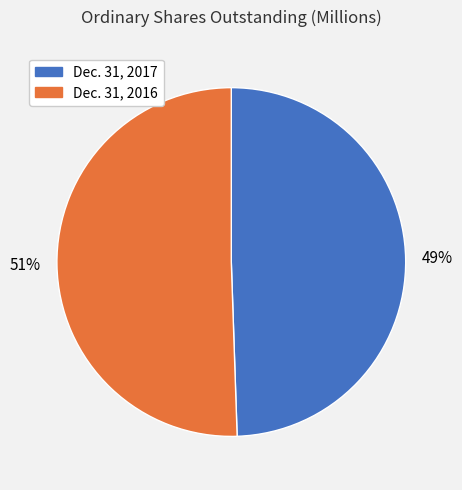

Which slice is the largest?

Dec. 31, 2016